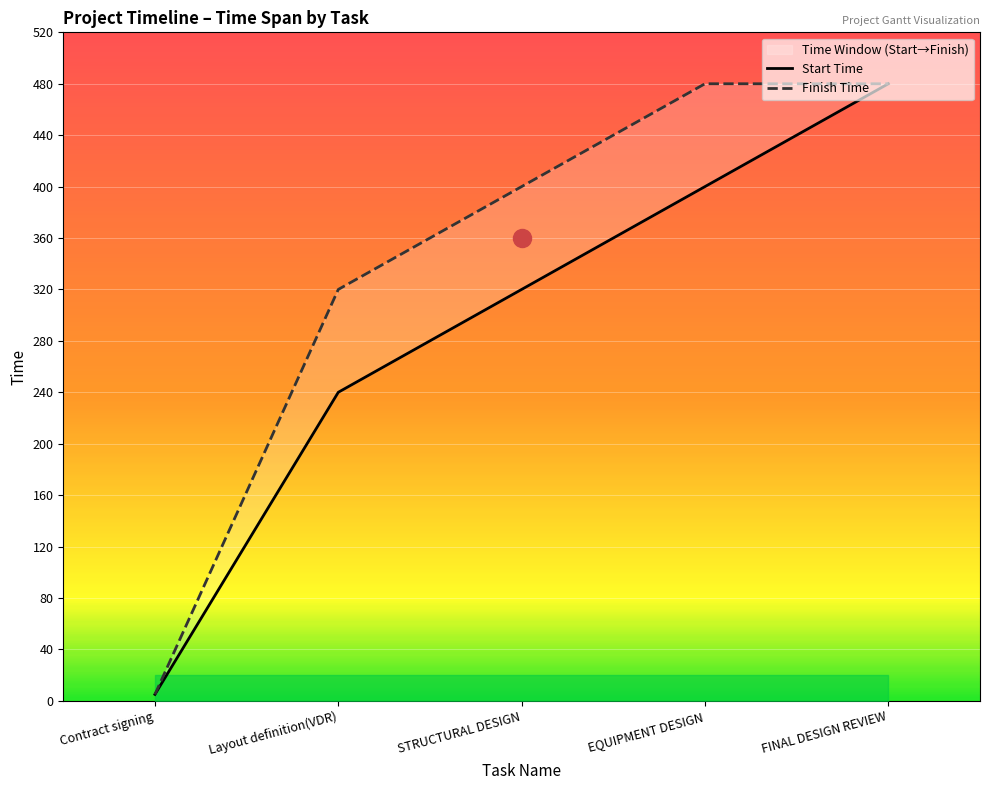

Reading left to right, extract all data points from this chart.

Start Time: 5	240	320	400	480
Finish Time: 5	320	400	480	480